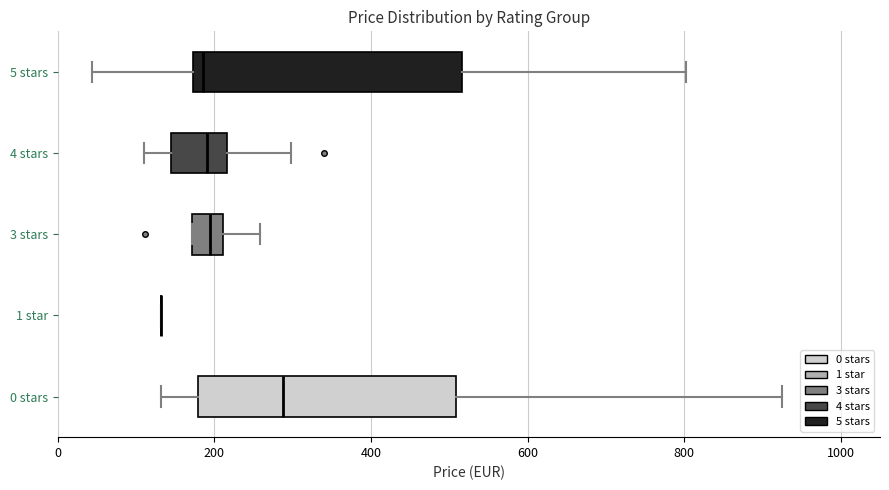

Reading bottom to top, transcribe this box plot: for each box, give where its median line is, the range the box spans, and where its two whiskers end, as read against the x-axis. The values are not printed on the chart, so give them approximately, as read against the axis.

0 stars: median 280, box 180 to 500, whiskers 140 to 920
1 star: box collapsed to a line at 140, whiskers 140 to 140
3 stars: median 200, box 180 to 220, whiskers 180 to 260
4 stars: median 200, box 140 to 220, whiskers 100 to 300
5 stars: median 180 (just right of the box's left edge), box 180 to 520, whiskers 40 to 800